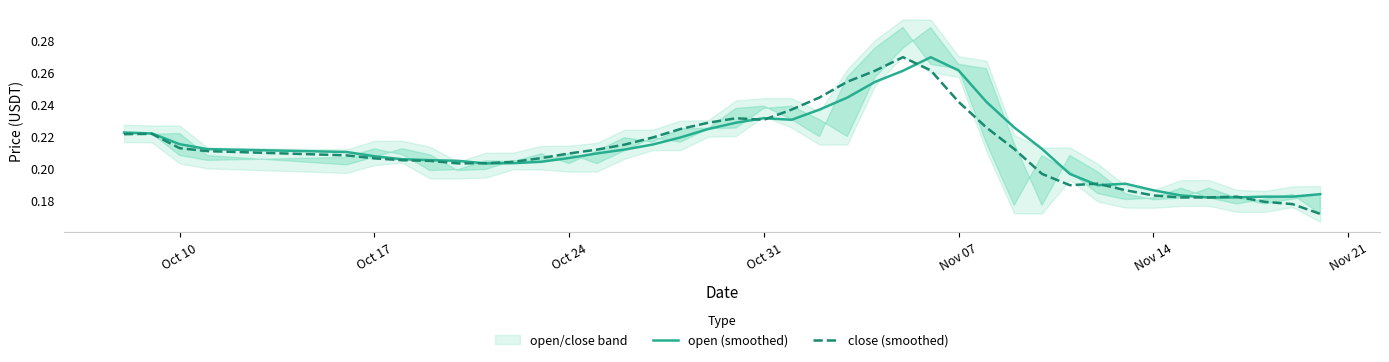

What is the difference between the second highest and second lowest values in the open (smoothed) series?

0.1